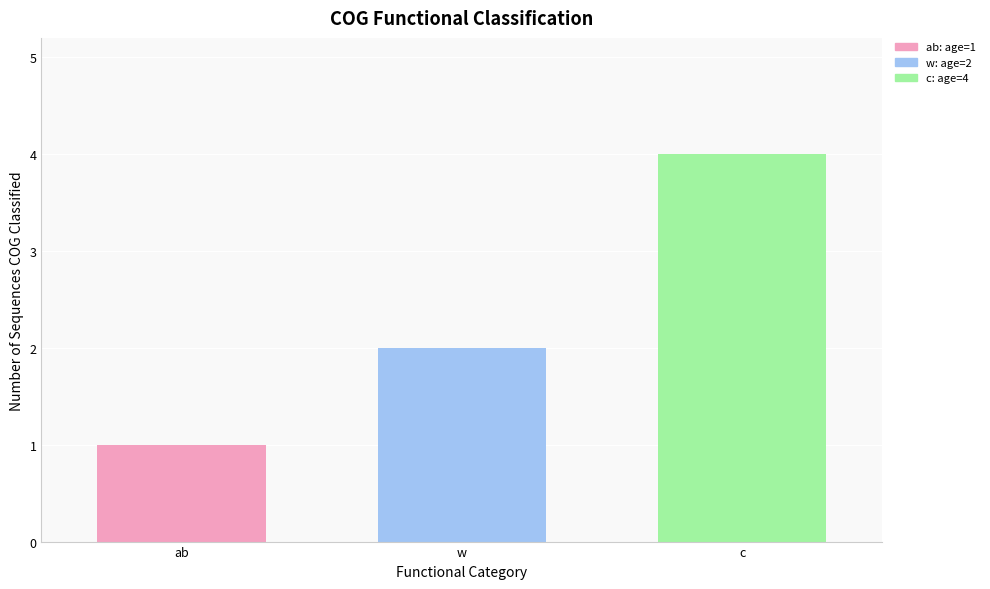

Does the chart contain stacked bars?

No